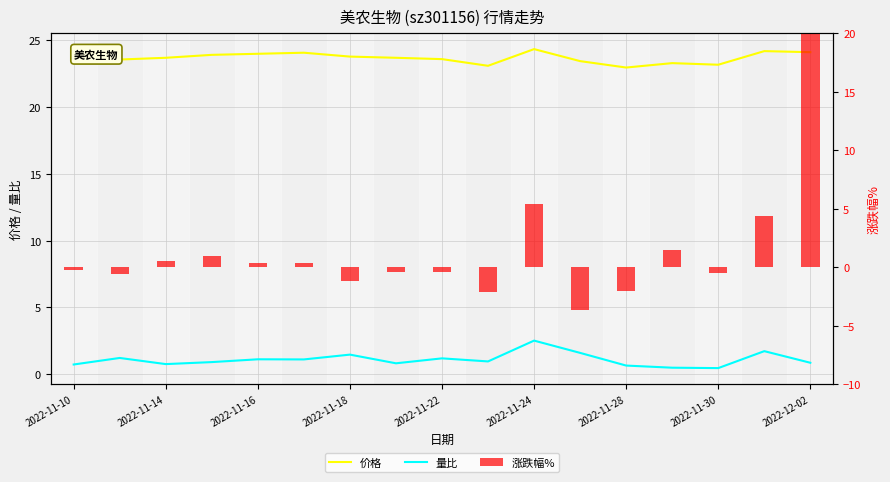

Reading right to left, what are all the values shown in this chart?

价格: 24.1	24.2	23.2	23.3	23.0	23.4	24.4	23.1	23.6	23.7	23.8	24.1	24.0	23.9	23.7	23.6	23.7
量比: 0.8	1.7	0.5	0.5	0.6	1.6	2.5	0.9	1.2	0.8	1.5	1.1	1.1	0.9	0.8	1.2	0.7
涨跌幅%: 1903.0	4.4	-0.5	1.4	-2.0	-3.7	5.4	-2.1	-0.4	-0.4	-1.2	0.3	0.3	0.9	0.6	-0.6	-0.2